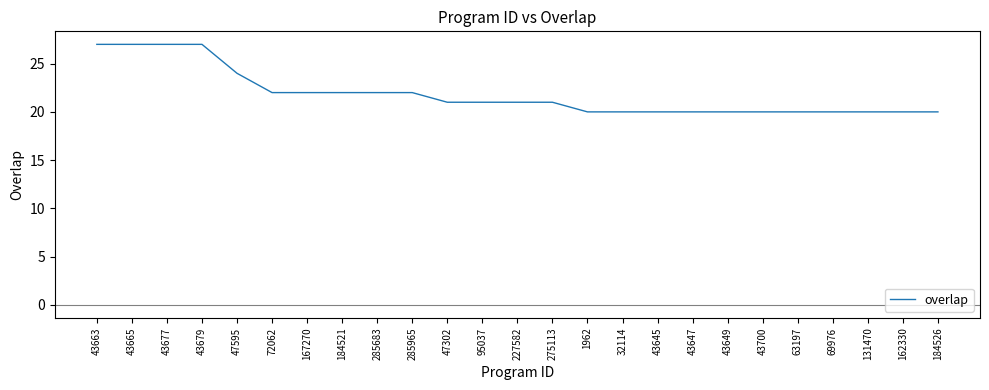

Reading left to right, list all the values displayed in this chart.

43663=27	43665=27	43677=27	43679=27	47595=24	72062=22	167270=22	184521=22	285683=22	285965=22	47302=21	95037=21	227582=21	275113=21	1962=20	32114=20	43645=20	43647=20	43649=20	43700=20	63197=20	69976=20	131470=20	162330=20	184526=20